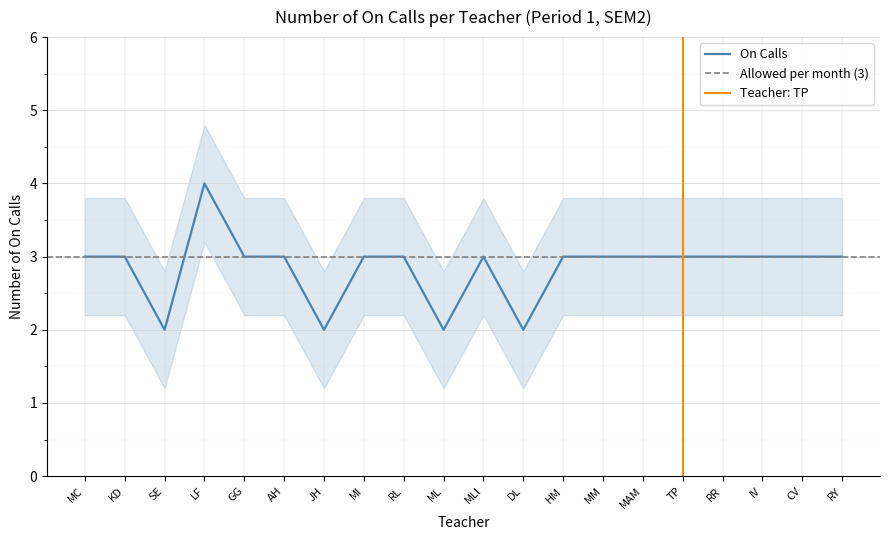

Where does the On Calls Lower series first go above 2?

MC